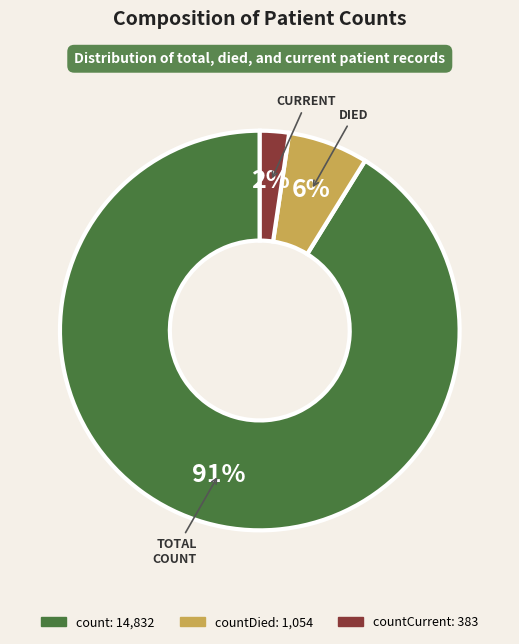

To the nearest percent, what is the average slice percentage?

33%